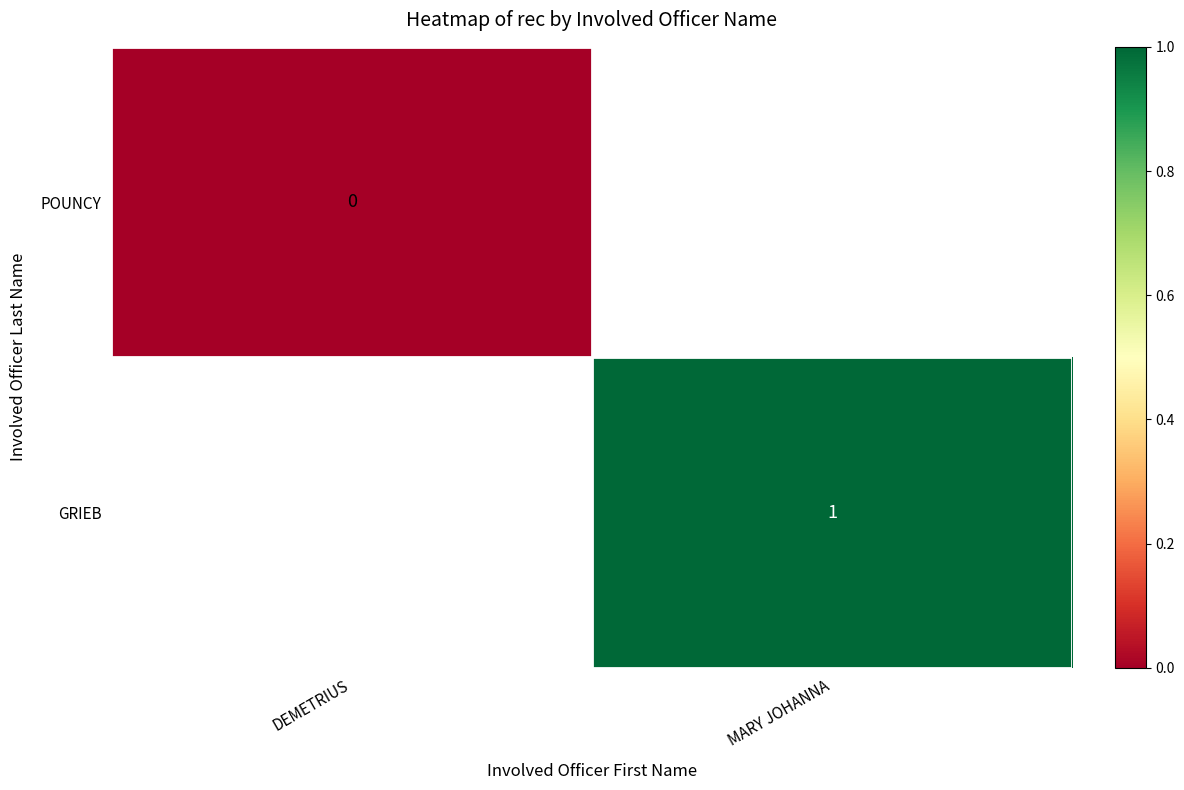

How many distinct data groups are displayed?

2